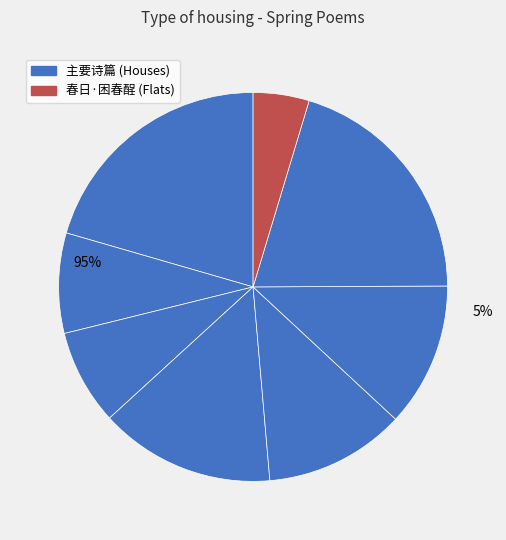

How many segments does this pie chart have?

8